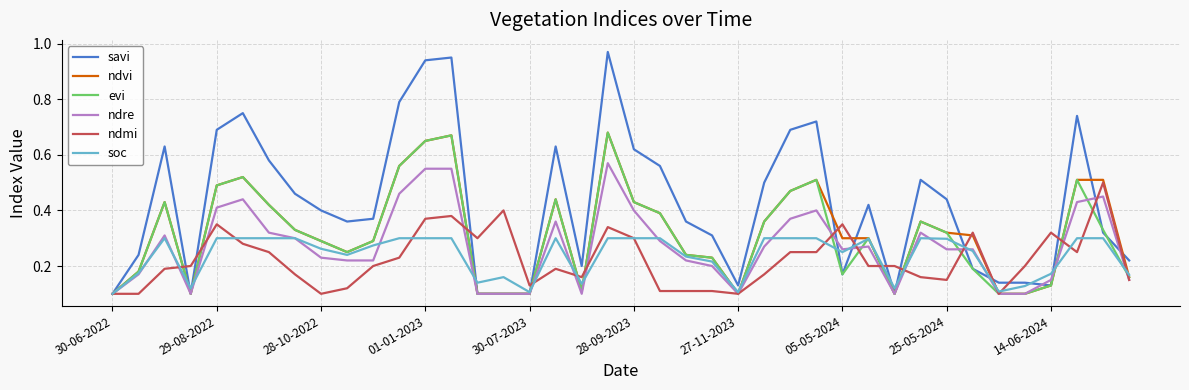

Which series has the largest range (max minus min)?

savi